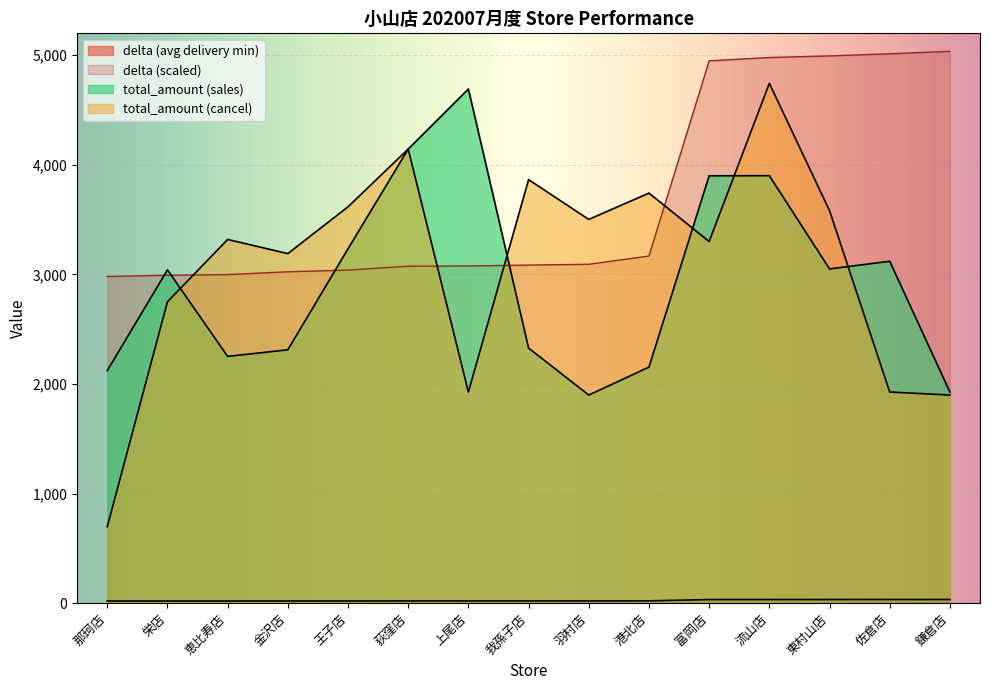

List the labels in order of total_amount_cancel value, smallest first.

那珂店, 鎌倉店, 上尾店, 佐倉店, 栄店, 金沢店, 富岡店, 恵比寿店, 羽村店, 東村山店, 王子店, 港北店, 我孫子店, 荻窪店, 流山店